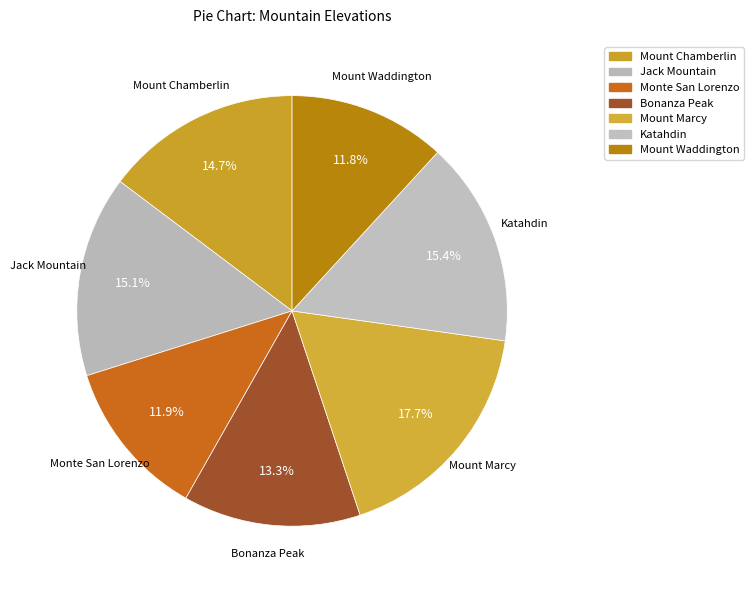

What is the ratio of the value at Katahdin to the value at Monte San Lorenzo?

1.3